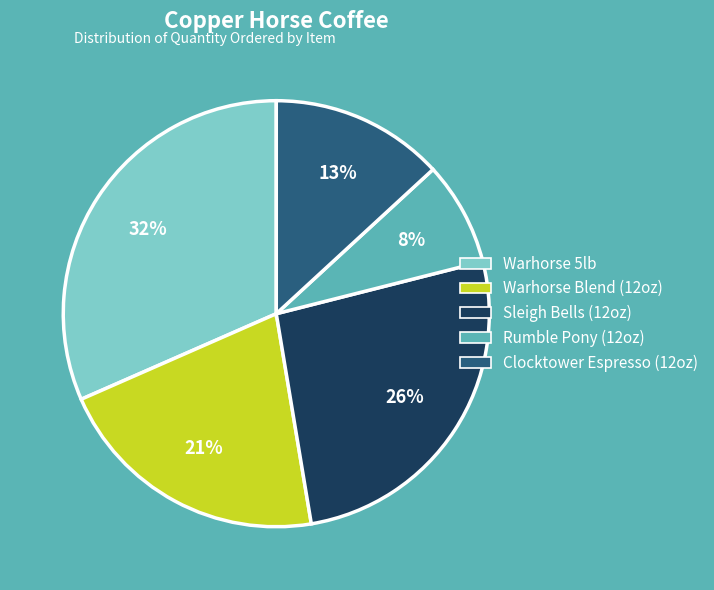

Which has a higher value, Warhorse 5lb or Rumble Pony (12oz)?

Warhorse 5lb